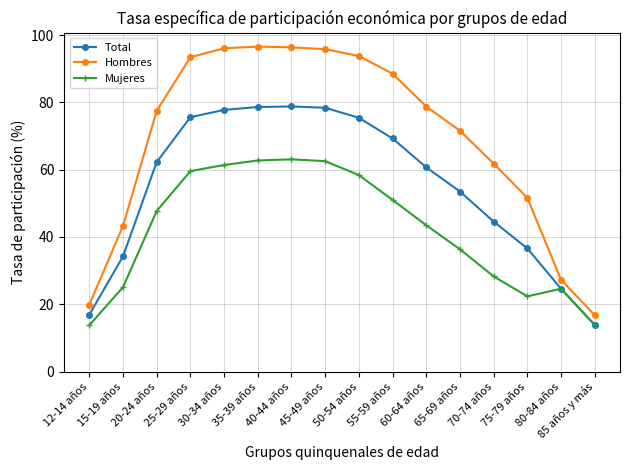

Rank the series at 12-14 años from highest to lowest value.

Hombres, Total, Mujeres